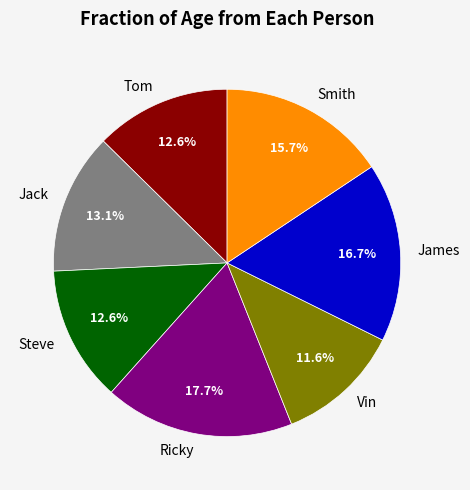

What portion of the pie excludes Vin?

88.4%